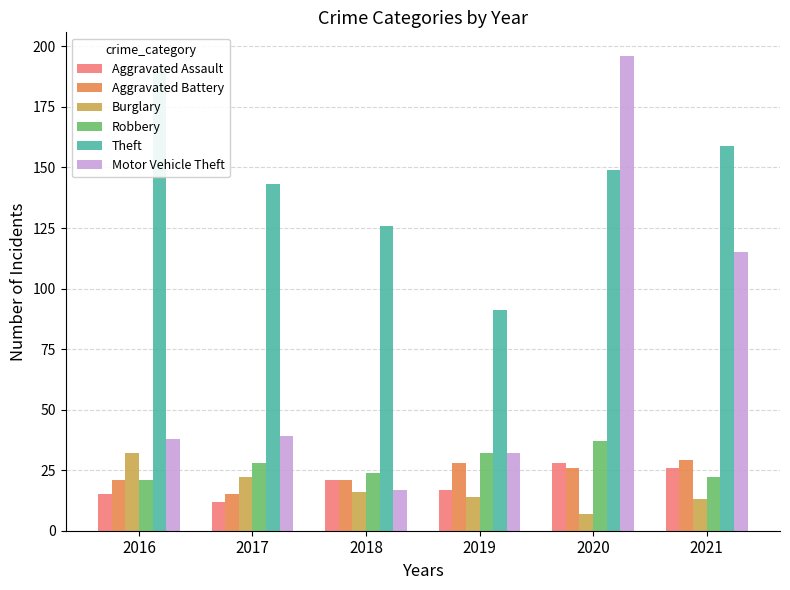

What are all the series names shown in the legend?

Aggravated Assault, Aggravated Battery, Burglary, Robbery, Theft, Motor Vehicle Theft